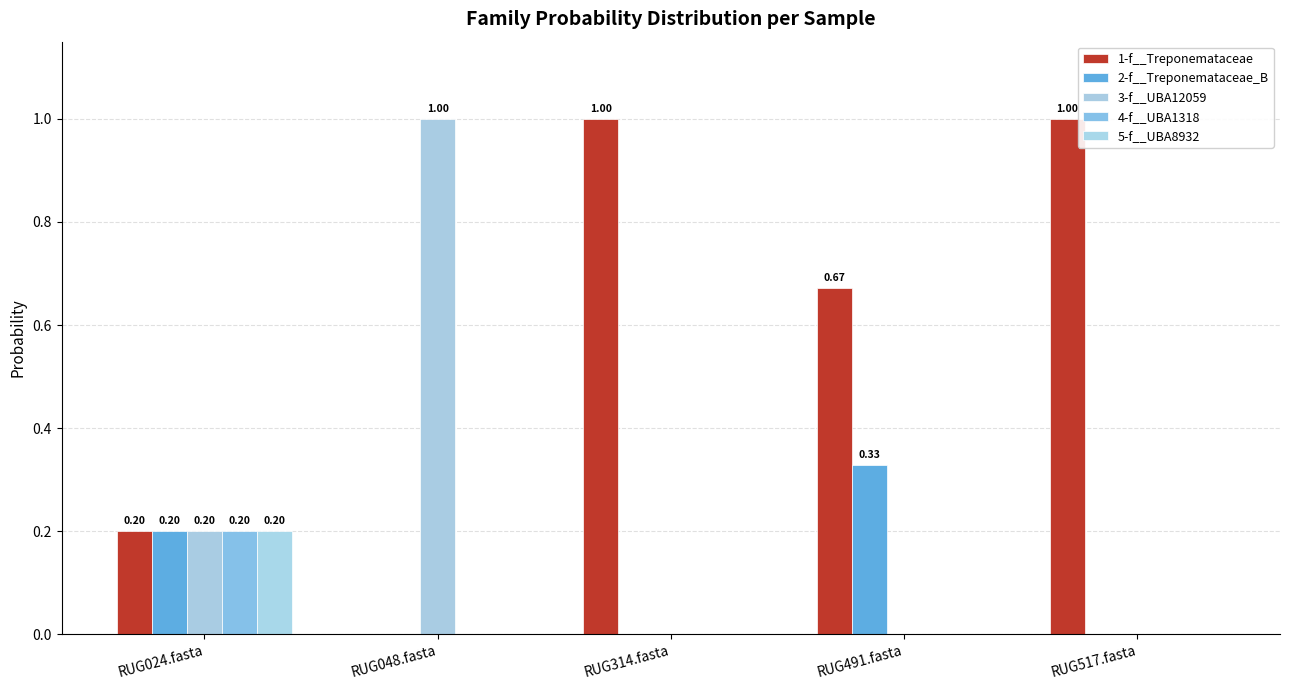

Which series changed the most between RUG024.fasta and RUG491.fasta?

1-f__Treponemataceae